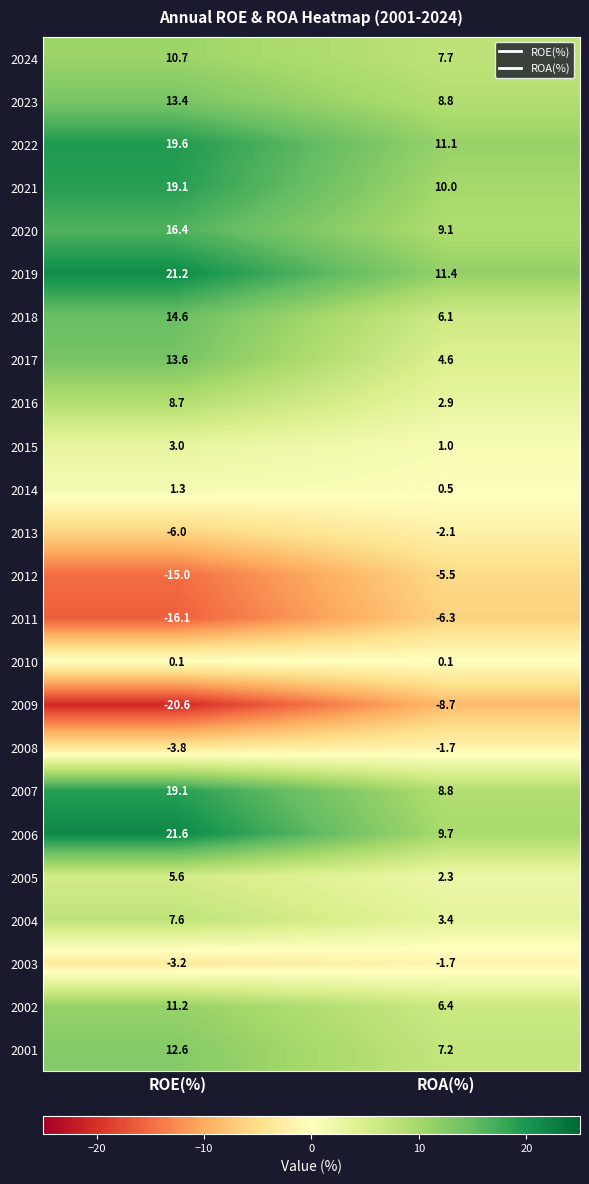

Rank the categories by 2011 value from highest to lowest.

ROA(%), ROE(%)